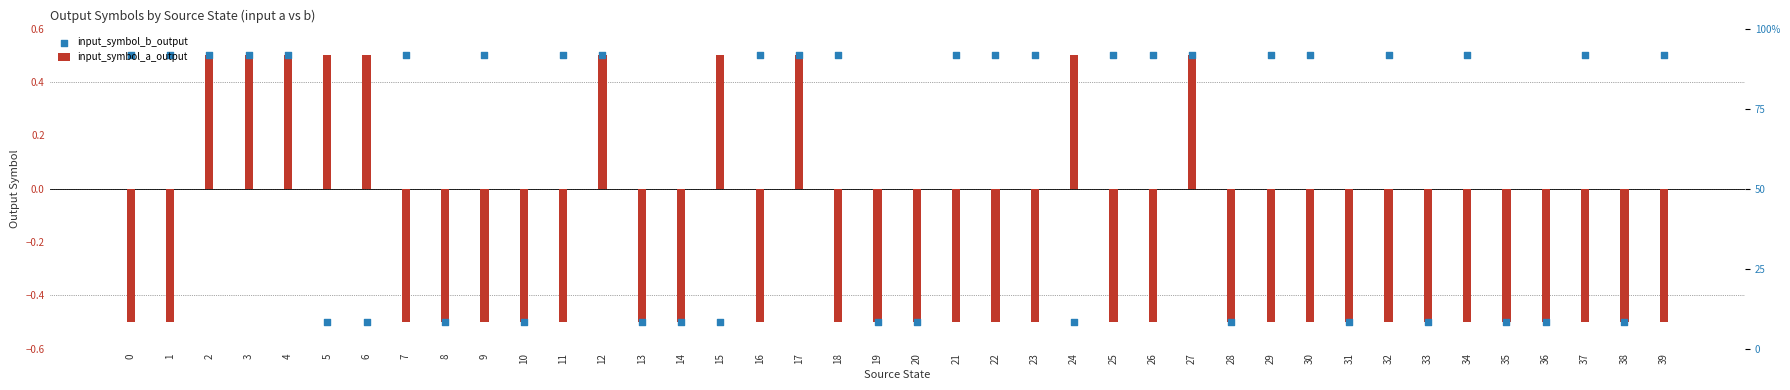

At which category is the sum across all series the highest?

2